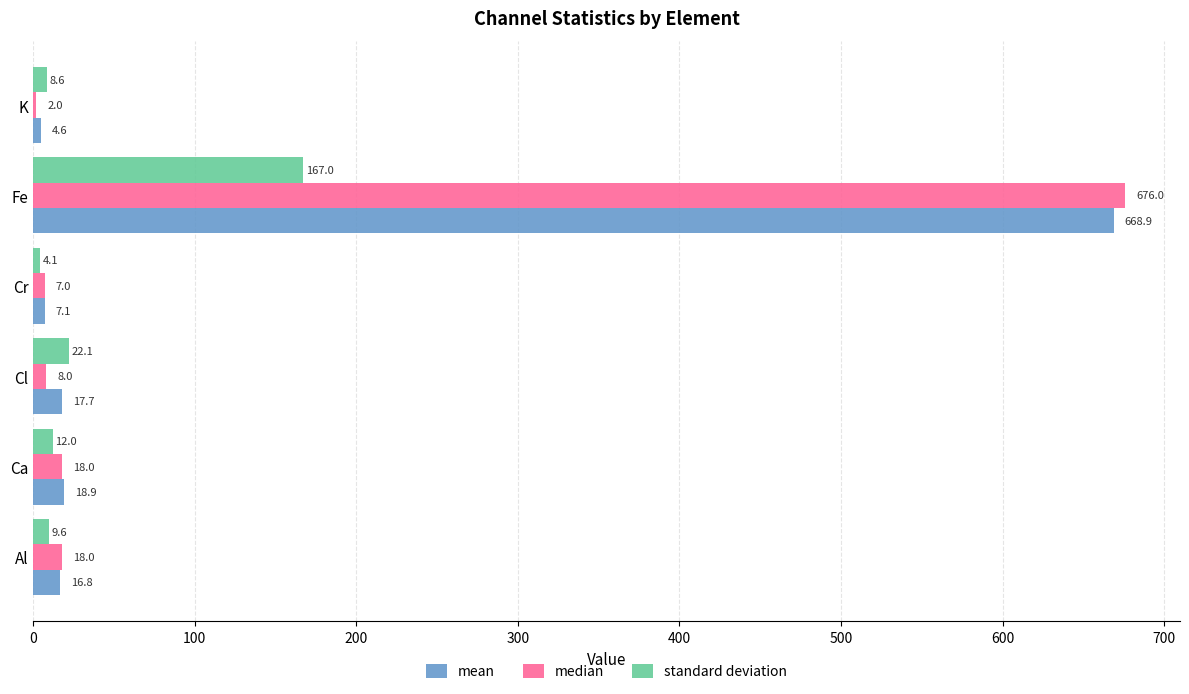

What is the sum of all median values?

729.0